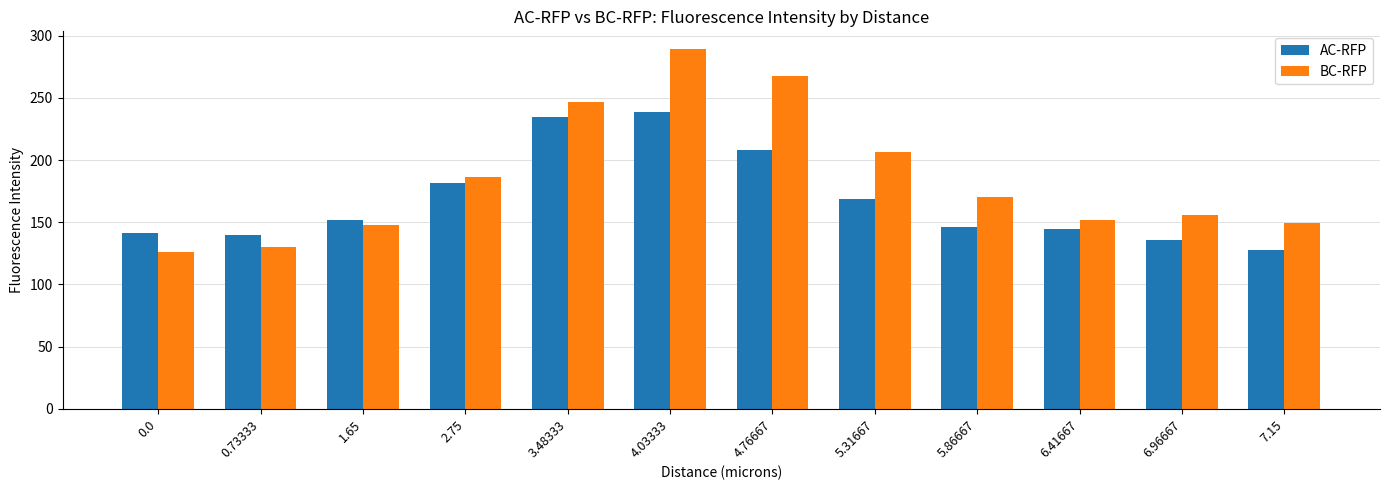

Which series has the largest total across all categories?

BC-RFP